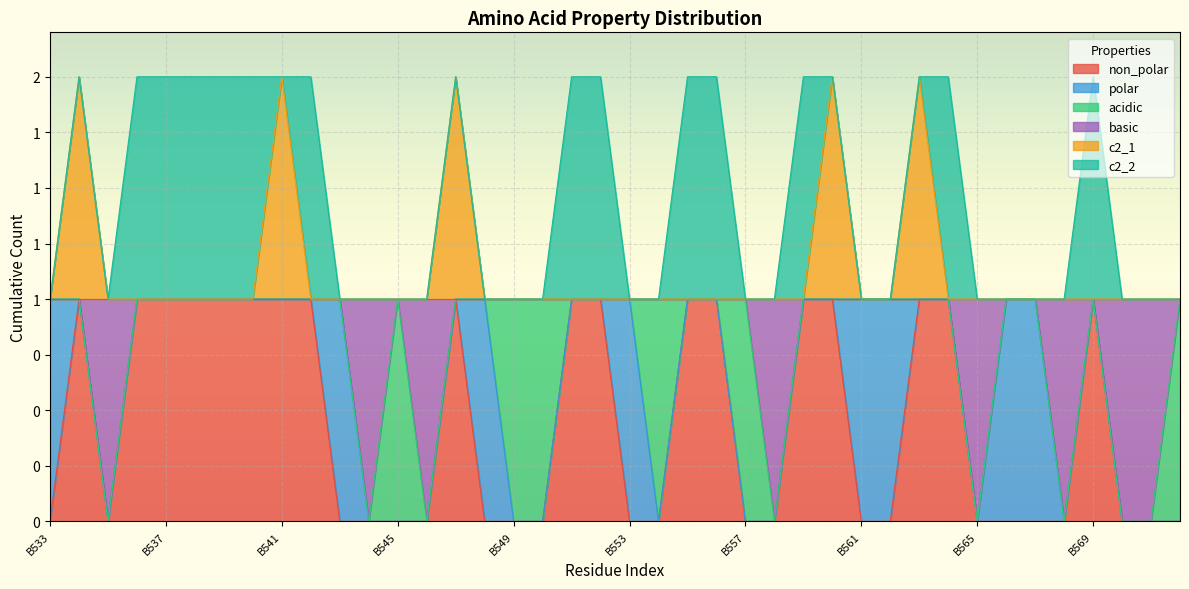

What is the difference between the maximum and minimum values in the non_polar series?

1